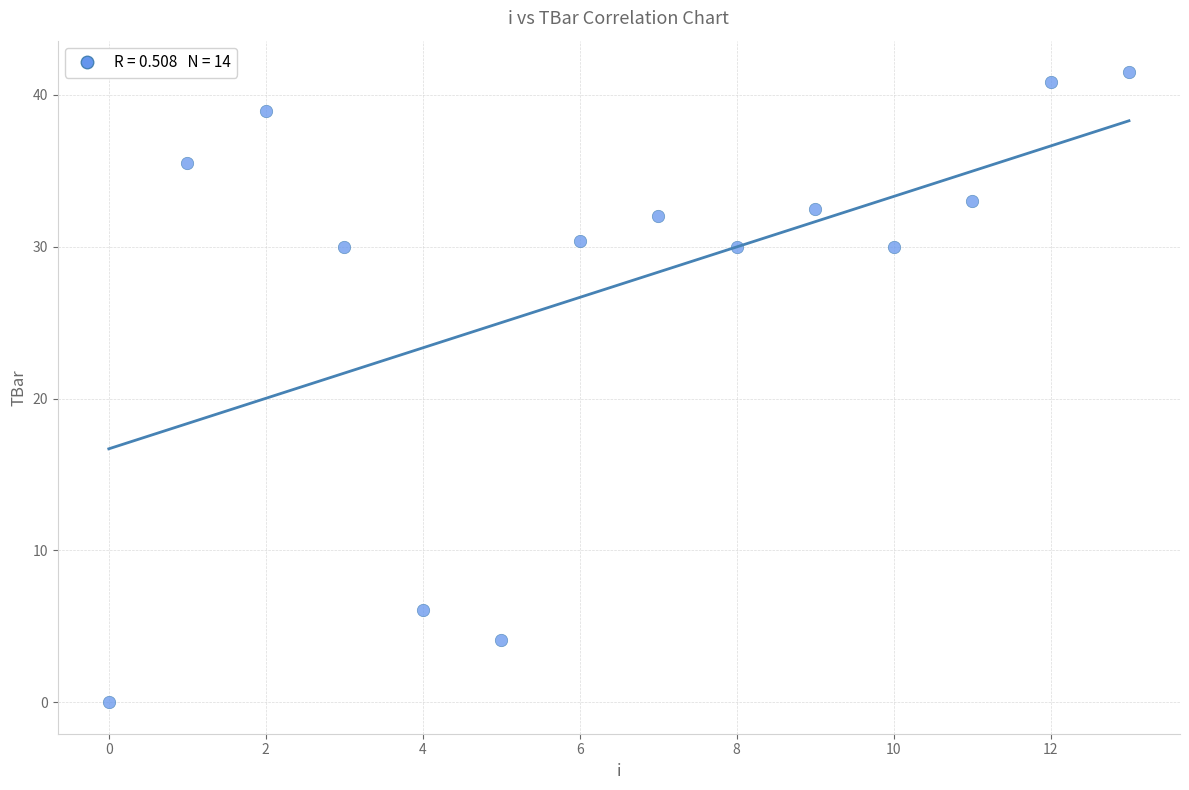

What is the range of Y values (max minus min)?

41.5